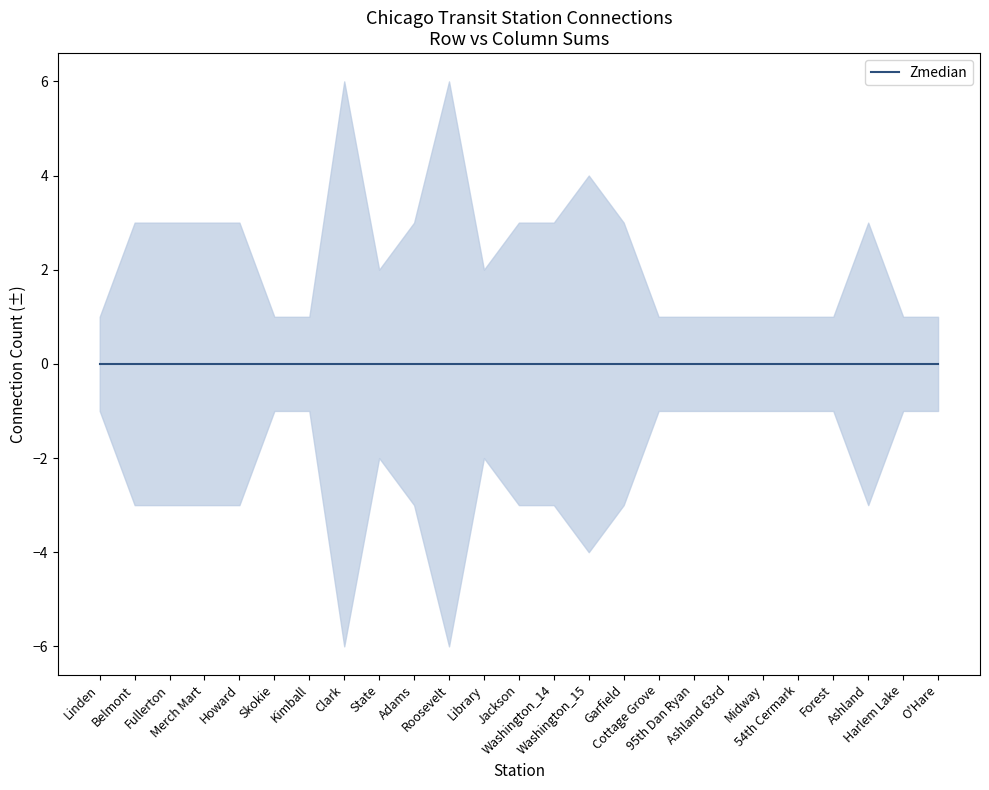

Which has a higher value, 54th Cermark or Belmont?

Belmont